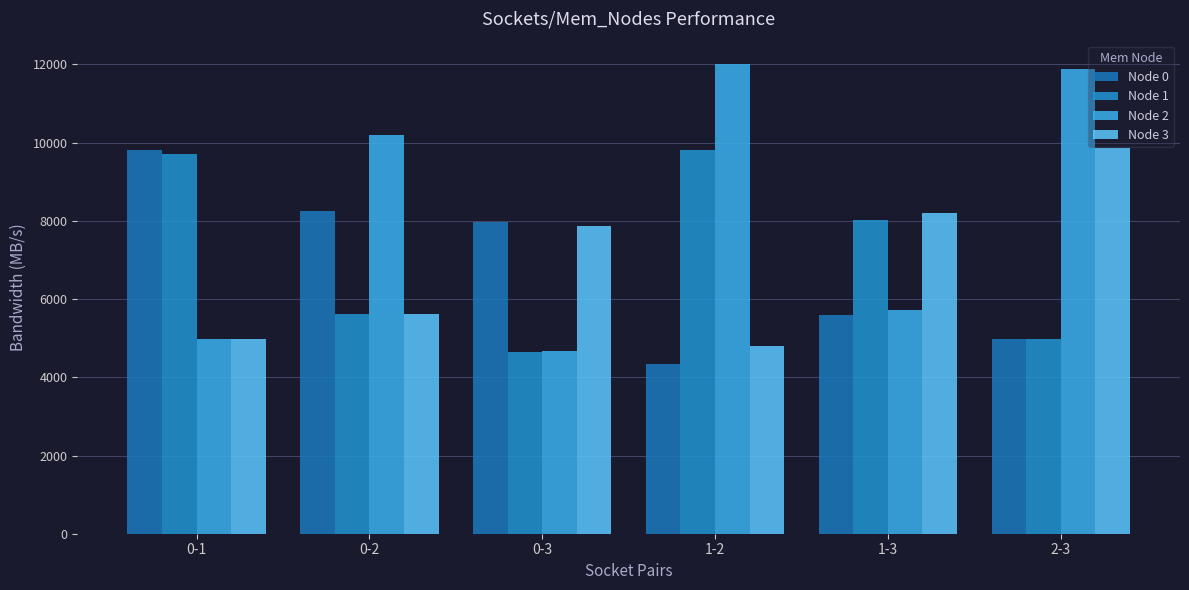

Reading left to right, list all the values displayed in this chart.

Node 0: 9822.8	8259.0	7969.0	4343.6	5598.8	4968.3
Node 1: 9711.8	5626.6	4646.6	9805.8	8021.4	4981.2
Node 2: 4981.1	10200.0	4666.6	12007.9	5708.2	11891.0
Node 3: 4971.0	5614.1	7872.5	4797.5	8205.7	9875.5